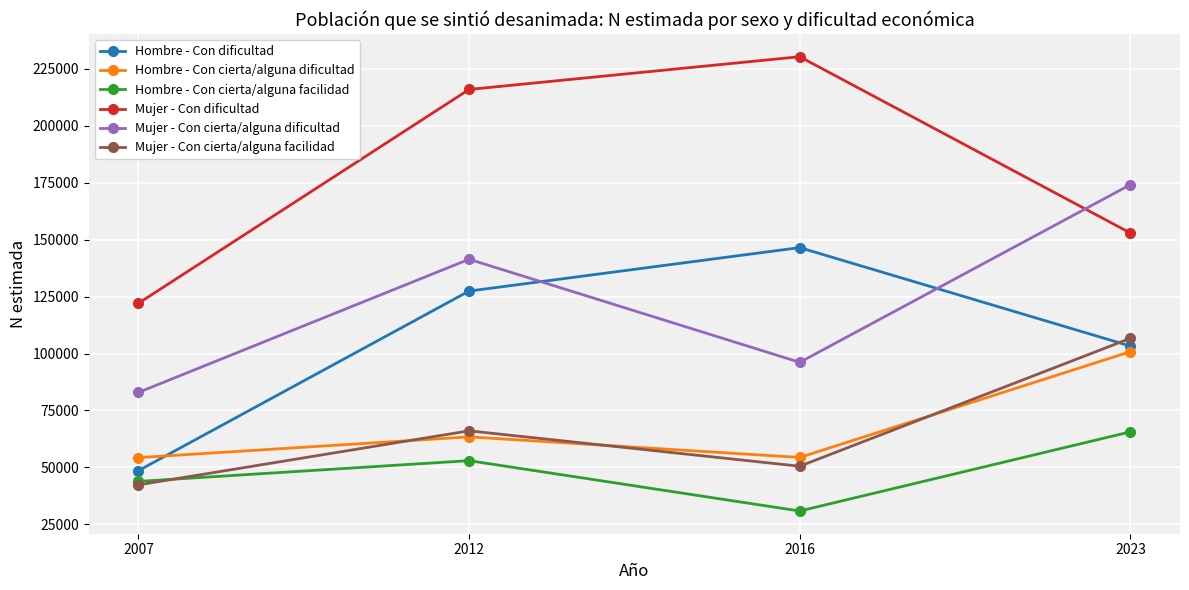

Does the chart have visible grid lines?

Yes